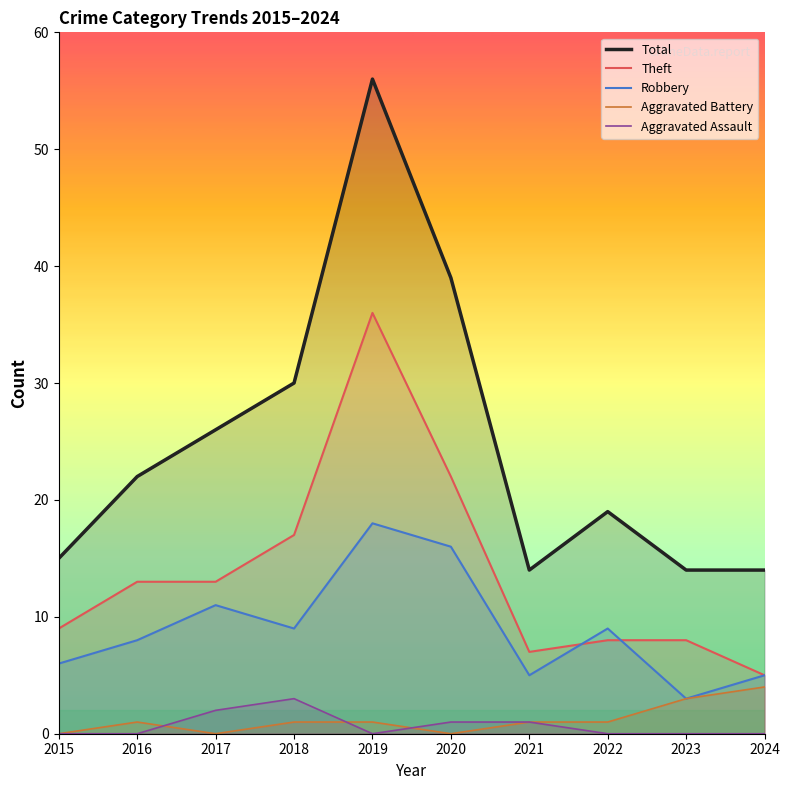

Rank the categories by Aggravated Battery value from lowest to highest.

2015, 2017, 2020, 2016, 2018, 2019, 2021, 2022, 2023, 2024